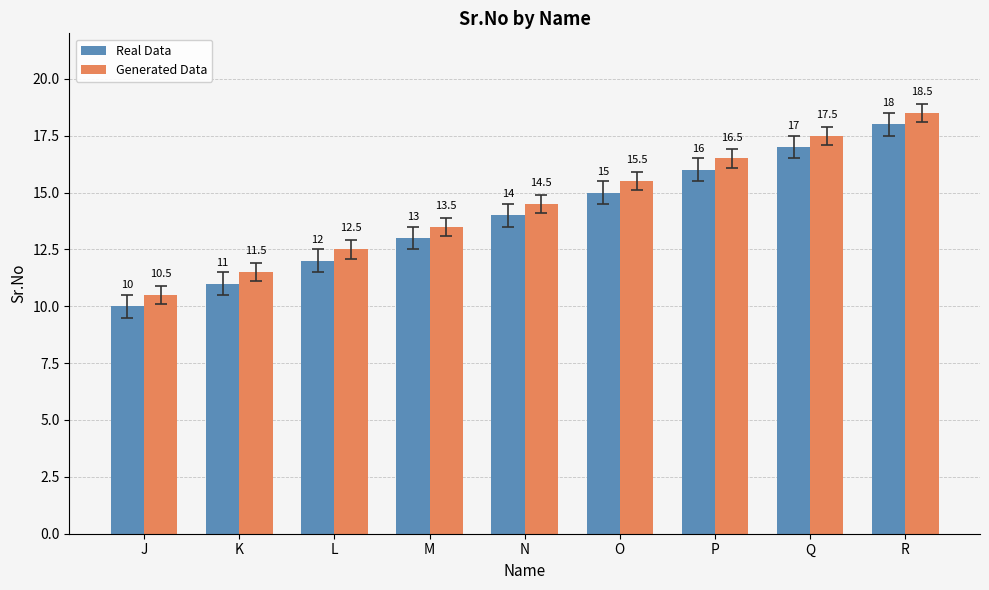

Does the chart contain stacked bars?

No